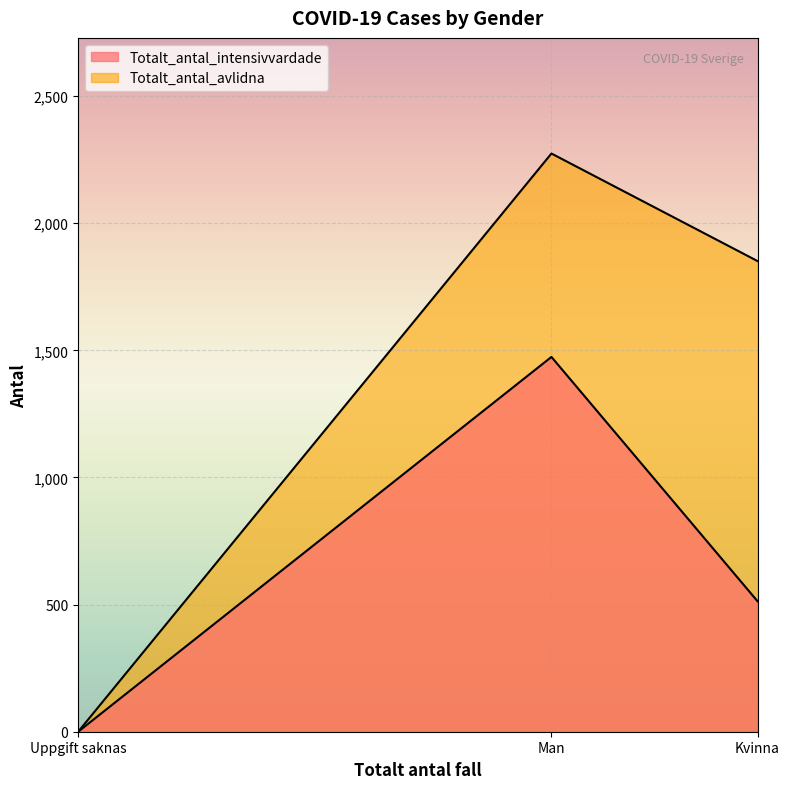

How many lines are shown in the chart?

2